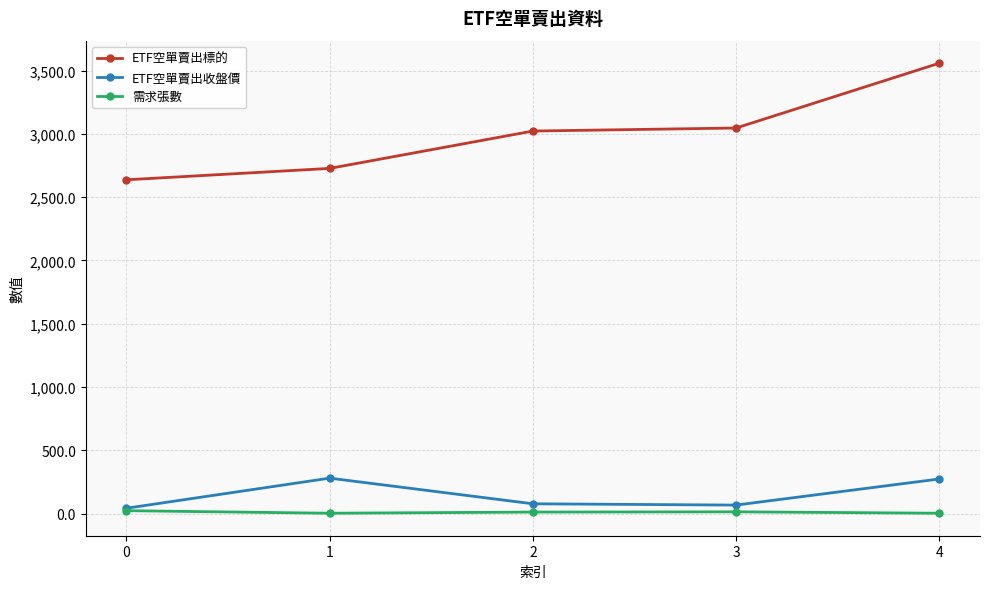

True or false: ETF空單賣出標的 has more than 1 points higher than both neighbors.

False